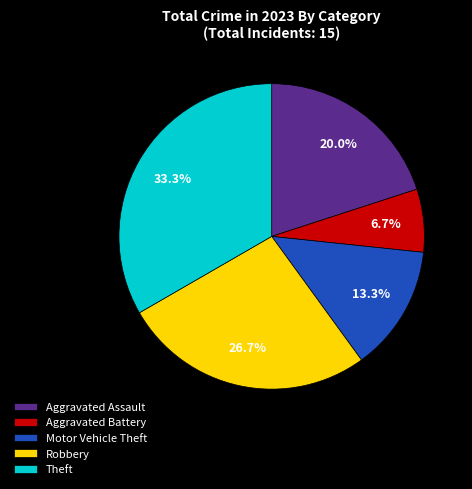

The Robbery slice represents 27% of the pie. True or false?

True